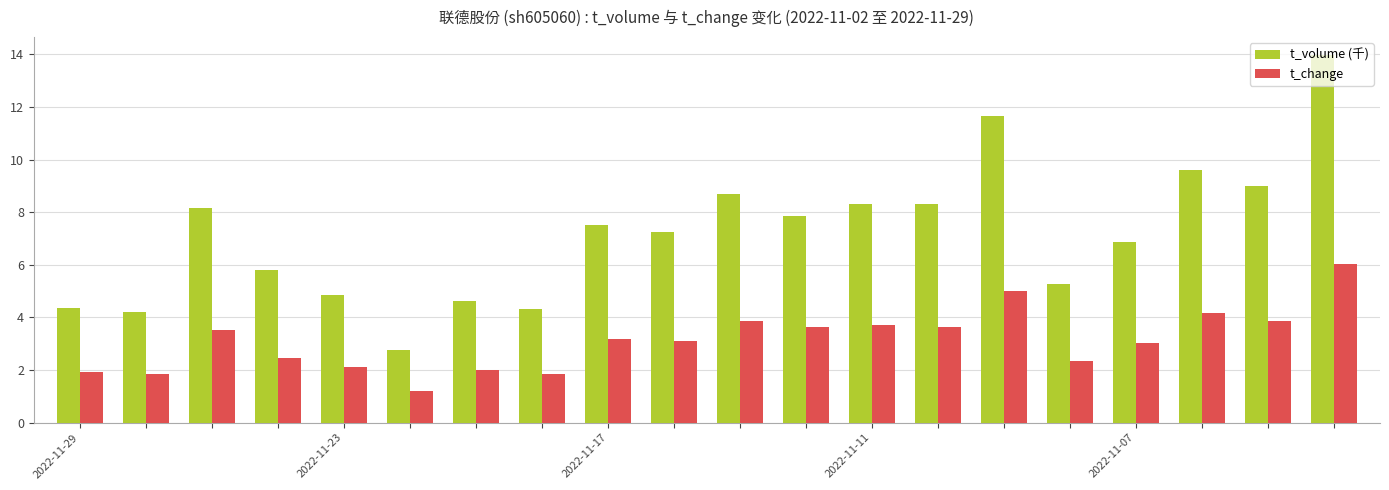

What is the difference between the second highest and minimum values in the t_volume (千) series?

8.9